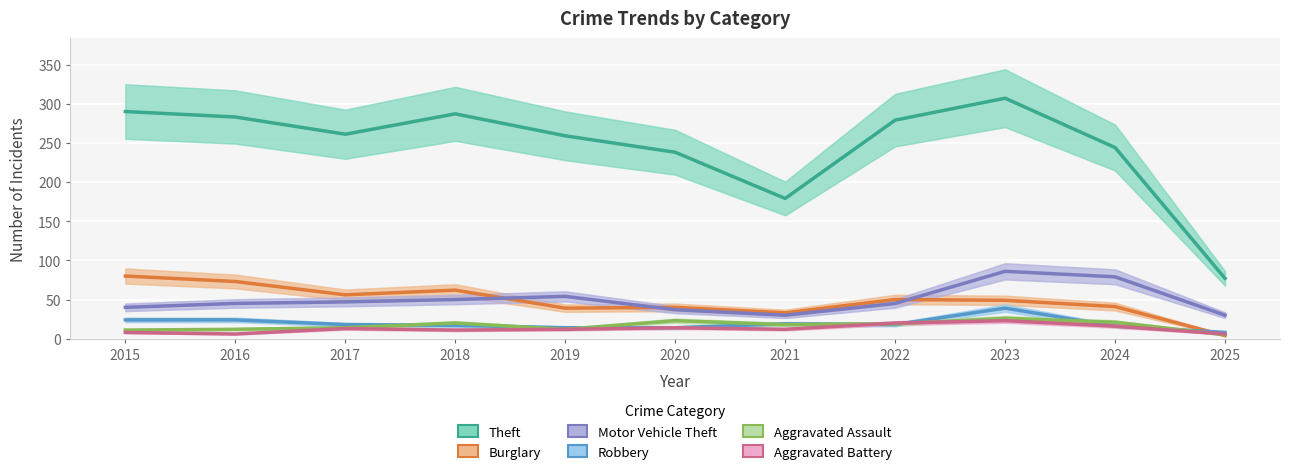

Reading left to right, list all the values displayed in this chart.

Theft: 290	283	261	287	259	238	179	279	307	244	77
Burglary: 80	73	56	62	39	40	33	50	49	41	4
Motor Vehicle Theft: 40	45	47	50	54	37	30	45	86	79	30
Robbery: 24	24	18	17	14	14	19	18	39	16	8
Aggravated Assault: 11	12	14	20	12	23	18	19	26	21	5
Aggravated Battery: 8	6	13	11	12	14	12	20	23	16	6